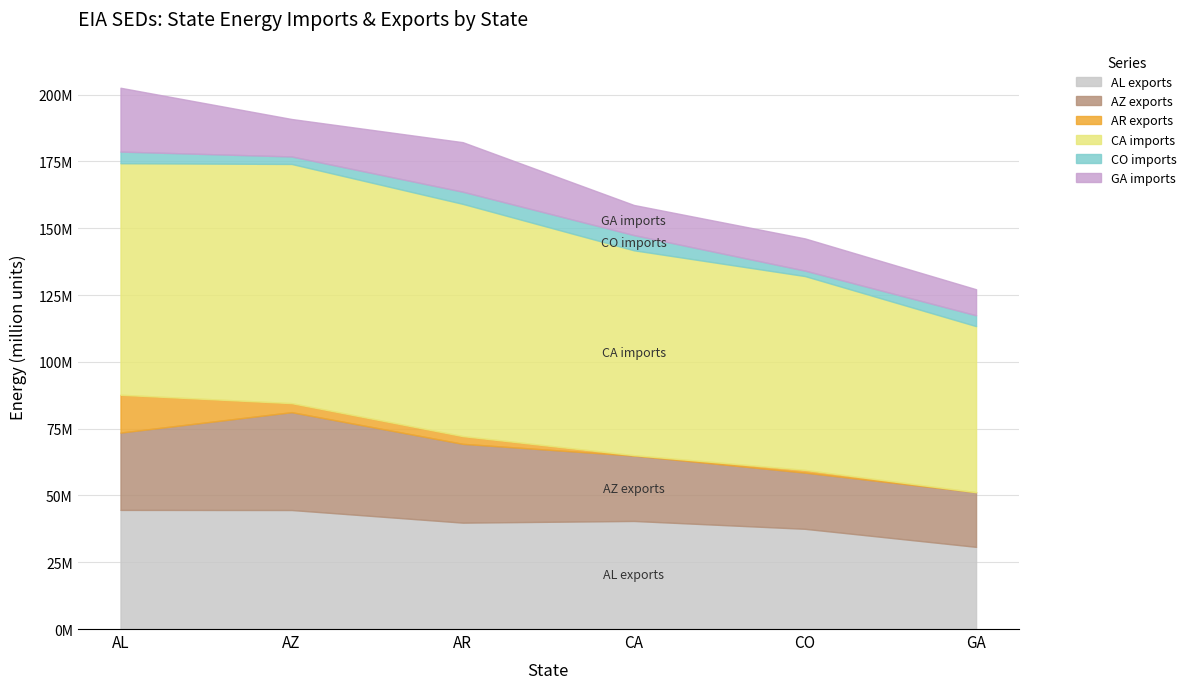

Does the chart display data point markers on the line(s)?

No